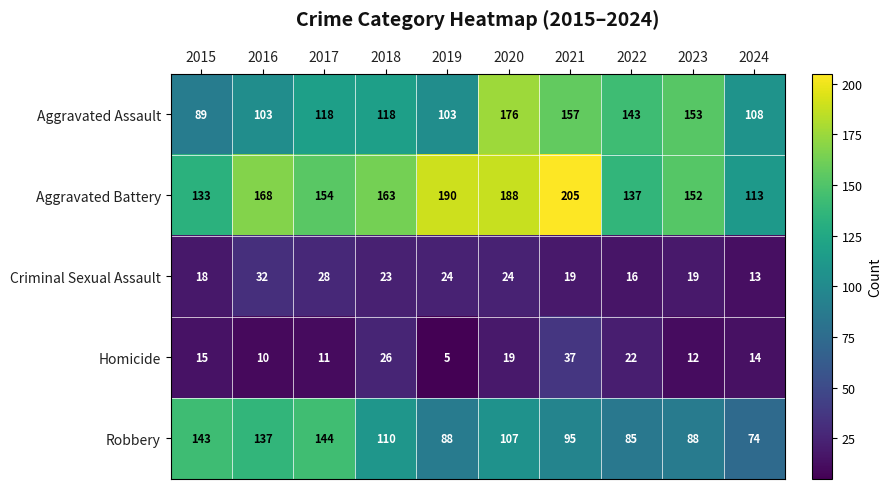

What is the total value across all series at 2022?

403